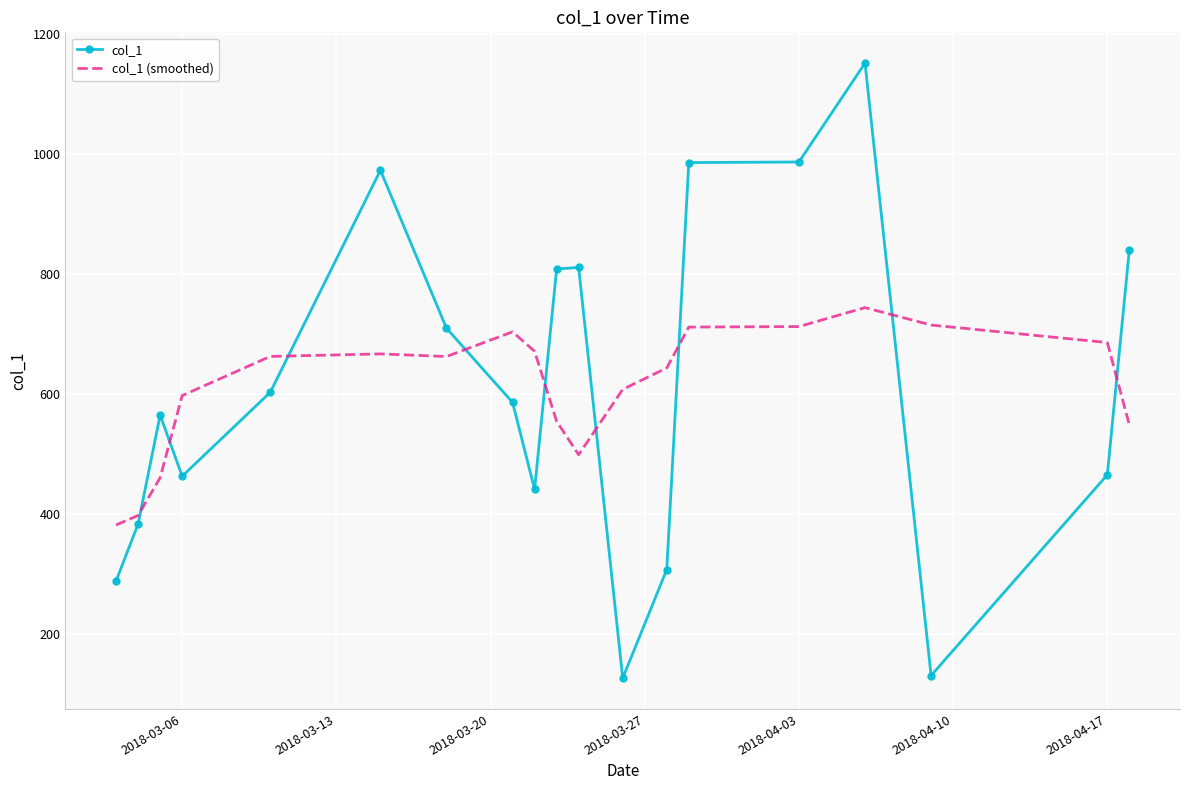

Rank the series by their maximum value, from lowest to highest.

col_1 (smoothed), col_1